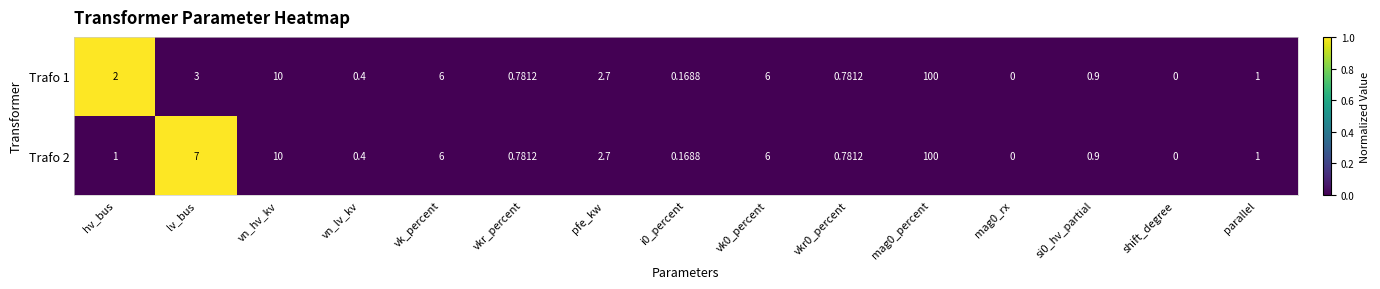

Where does the Trafo 1 series first go above 1?

hv_bus